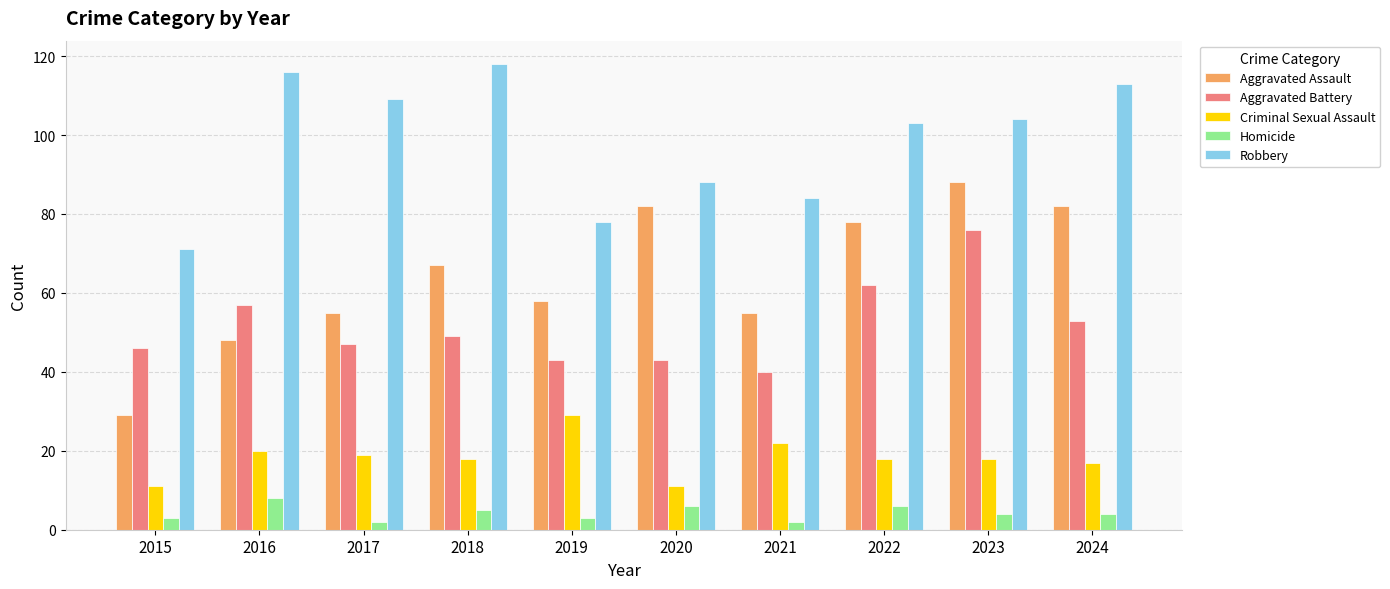

Is the value of Criminal Sexual Assault at 2021 greater than the value of Aggravated Battery at 2019?

No